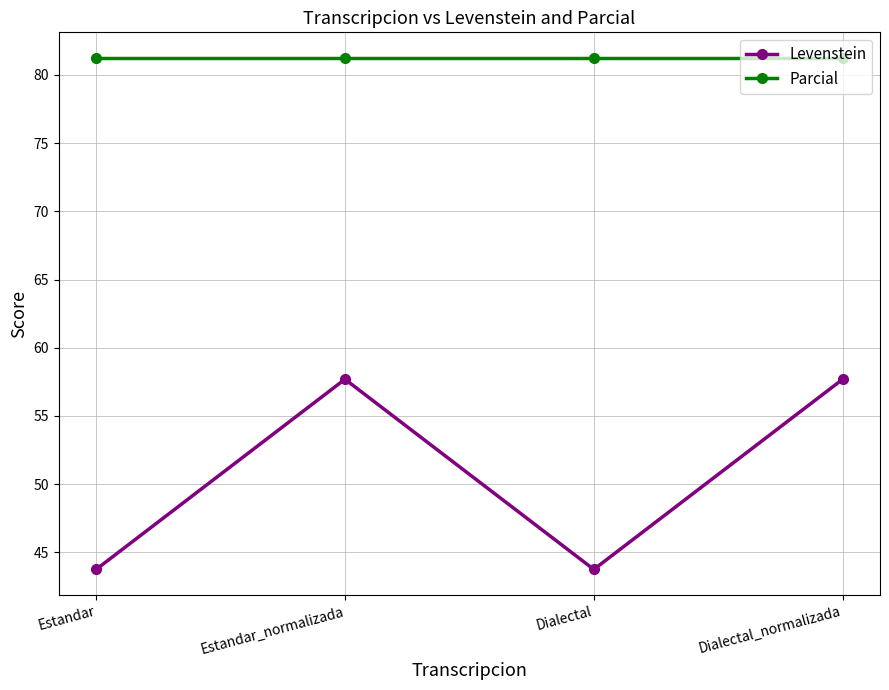

True or false: Parcial and Levenstein cross at least once.

False